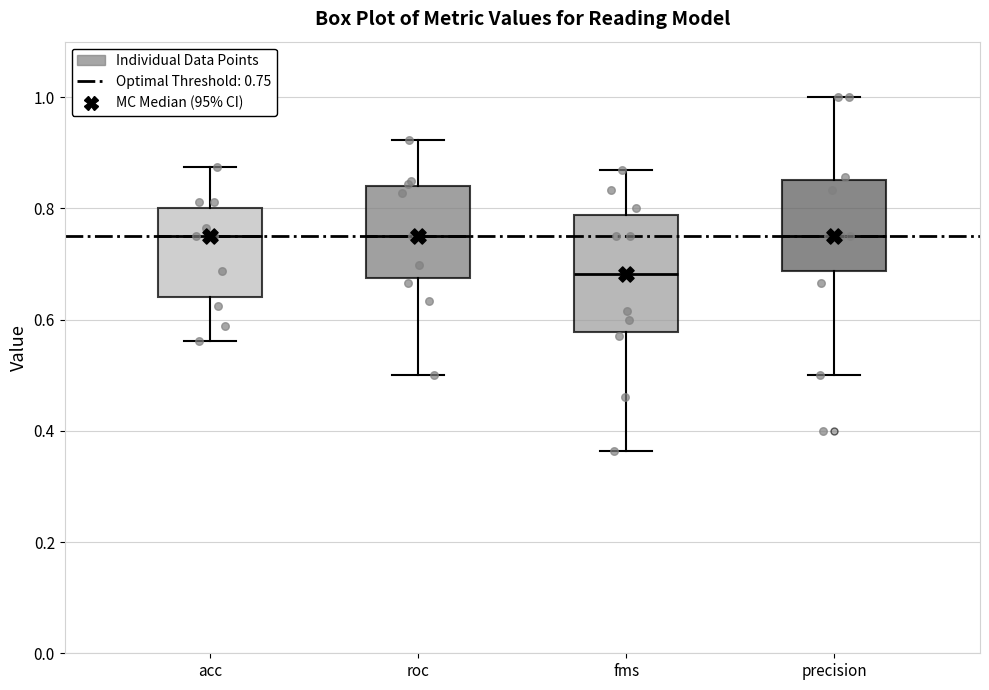

Where does the median line of the box for fms sit on the y-axis? The values are not printed on the chart, so give them approximately, as read against the axis.

0.68